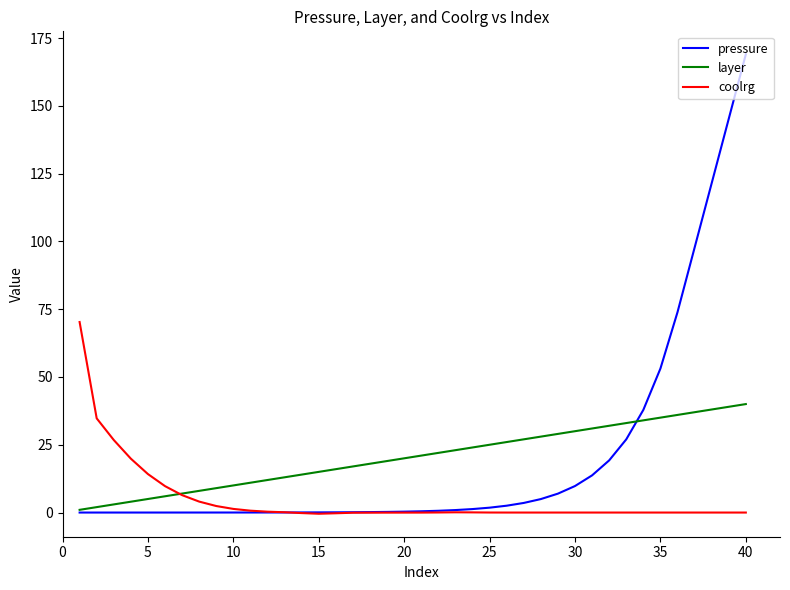

What is the sum of all pressure values?

792.1